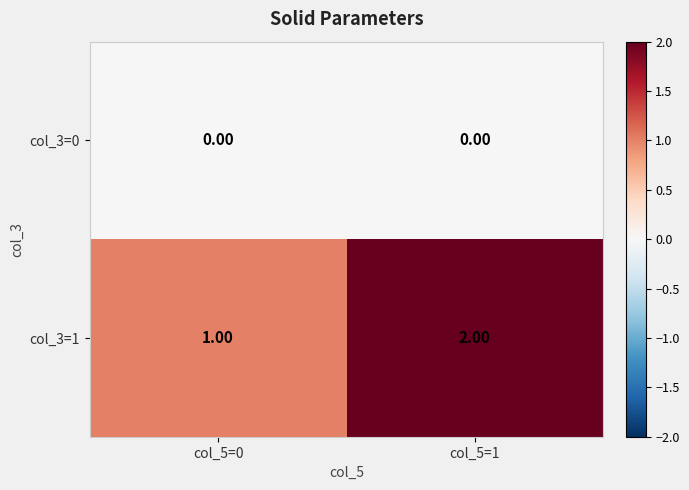

What is the sum of the col_3=1 values at col_5=1 and col_5=0?

3